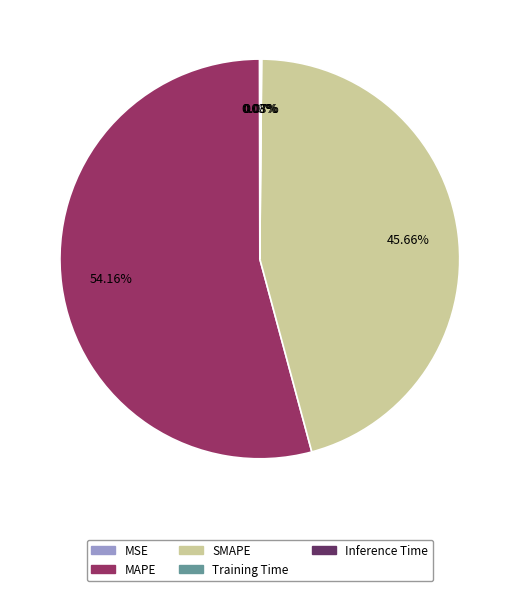

Is it true that MAPE is 54% of the pie?

True